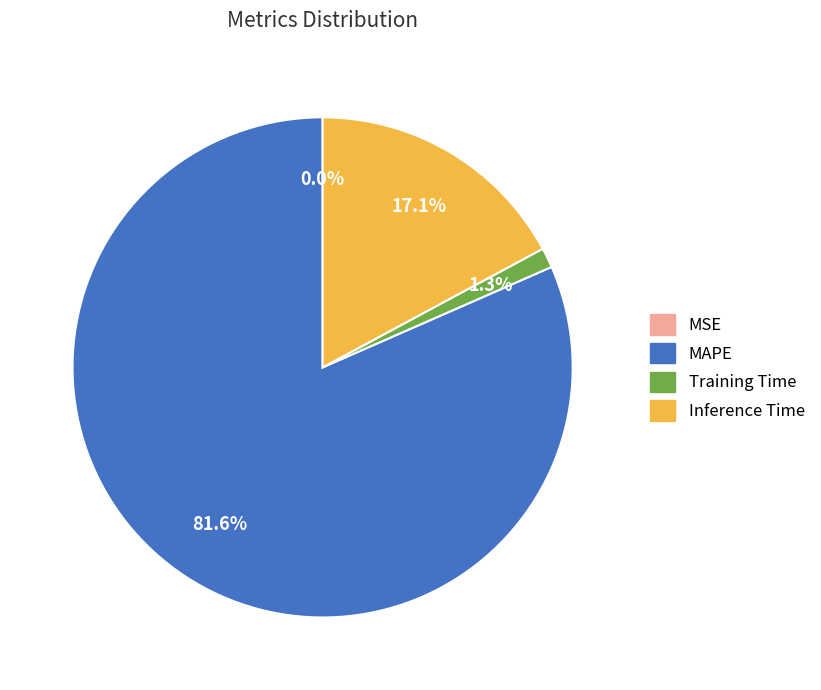

The MAPE slice represents 82% of the pie. True or false?

True